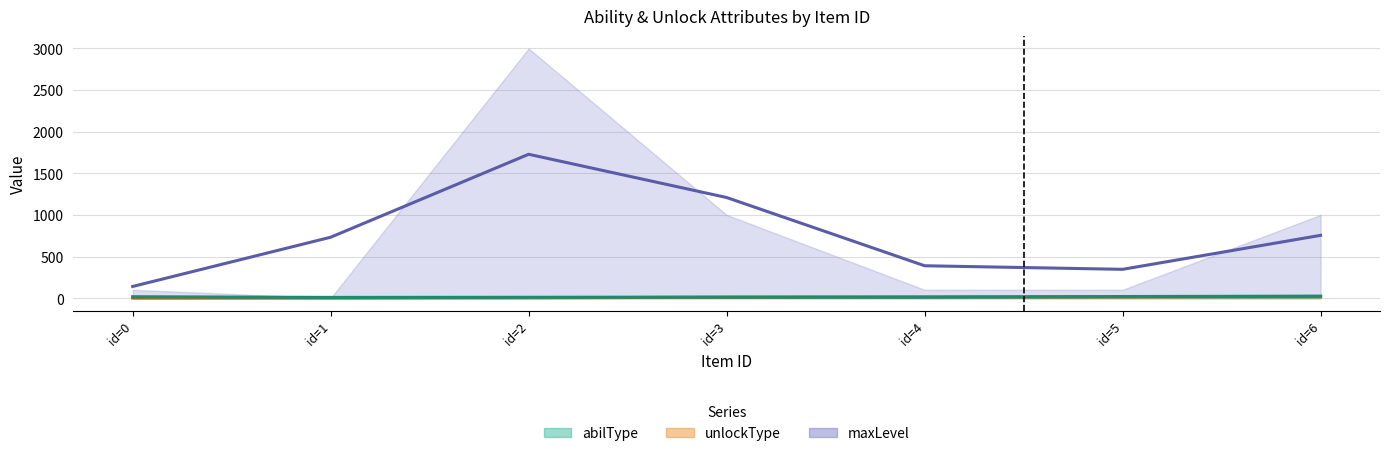

Between id=1 and id=4, which series saw the biggest shift?

maxLevel (line)